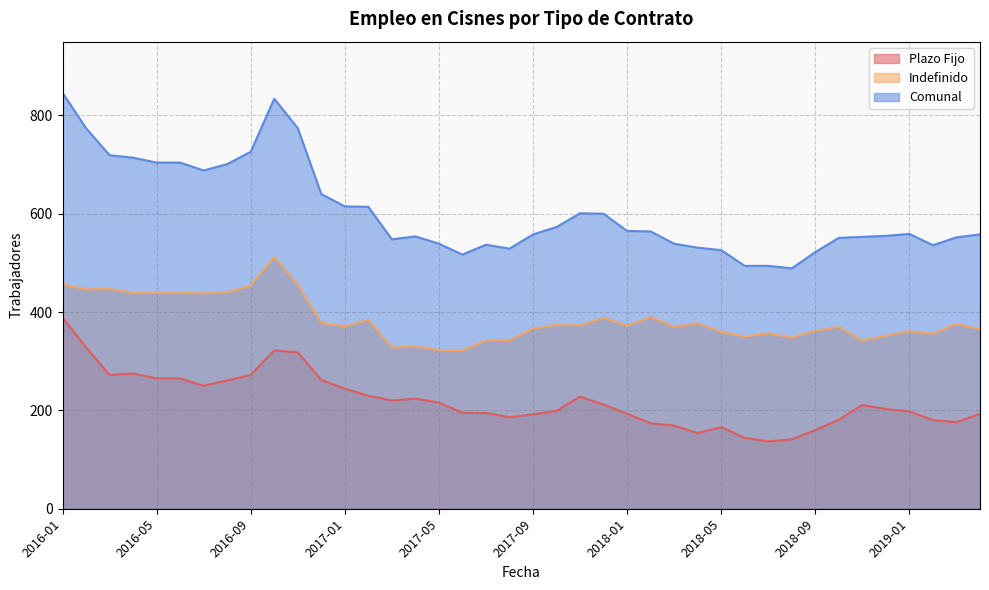

What is the lowest value of the Comunal series?

489